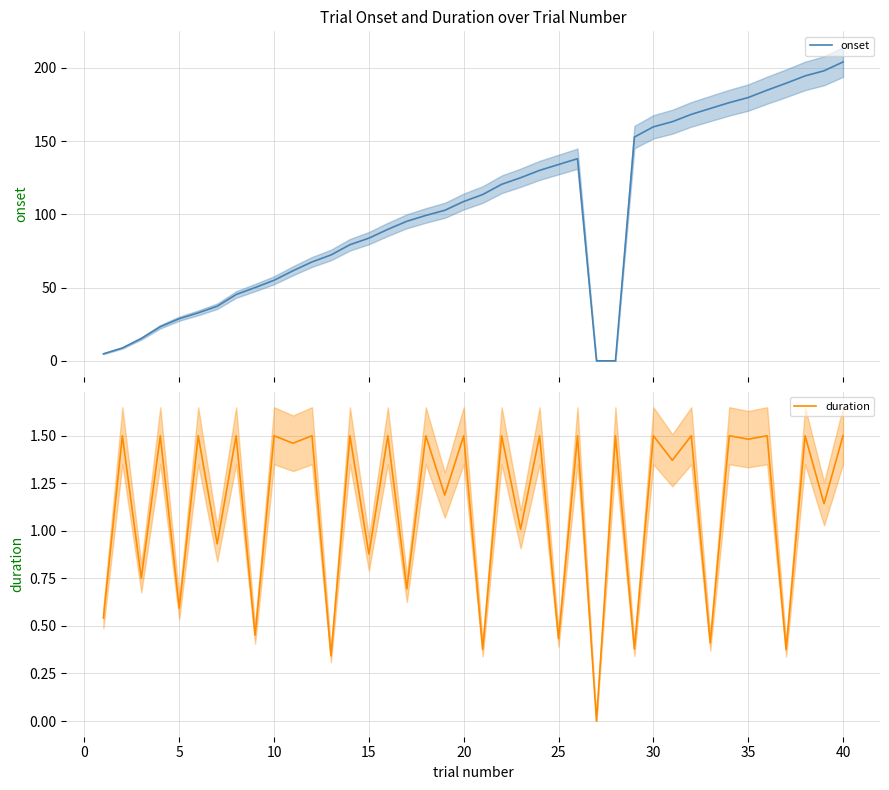

Reading left to right, transcribe all the data shown in this chart.

onset: 4.8	8.8	15.3	23.3	28.8	32.8	37.3	45.3	50.0	55.0	61.5	67.5	72.3	79.3	83.8	89.8	95.3	99.3	102.8	108.8	113.5	120.5	125.0	130.0	134.0	138.0	0.0	0.0	152.8	159.8	163.3	168.3	172.3	176.3	179.8	184.8	189.5	194.5	198.0	204.0
duration: 0.5	1.5	0.8	1.5	0.6	1.5	0.9	1.5	0.5	1.5	1.5	1.5	0.3	1.5	0.9	1.5	0.7	1.5	1.2	1.5	0.4	1.5	1.0	1.5	0.4	1.5	0.0	1.5	0.4	1.5	1.4	1.5	0.4	1.5	1.5	1.5	0.4	1.5	1.1	1.5